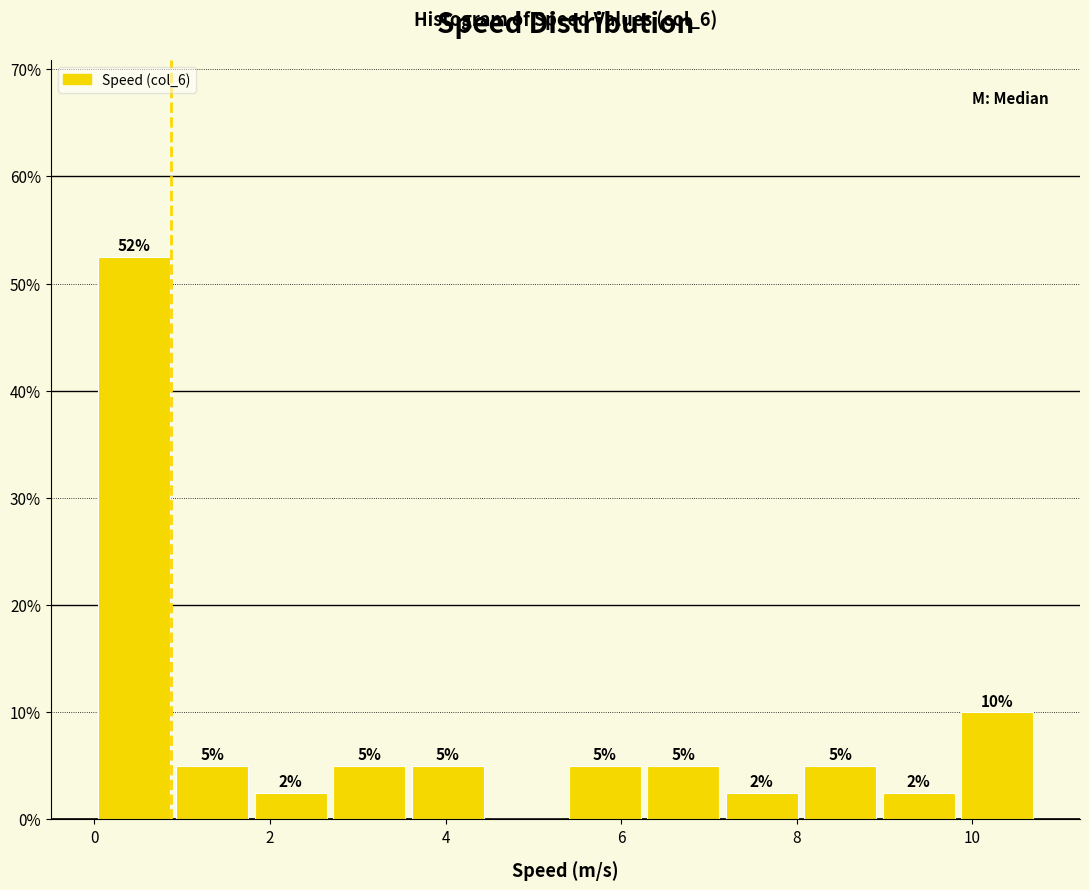

Over which range of the x-axis is the bar tallest?

0.0 to 0.8